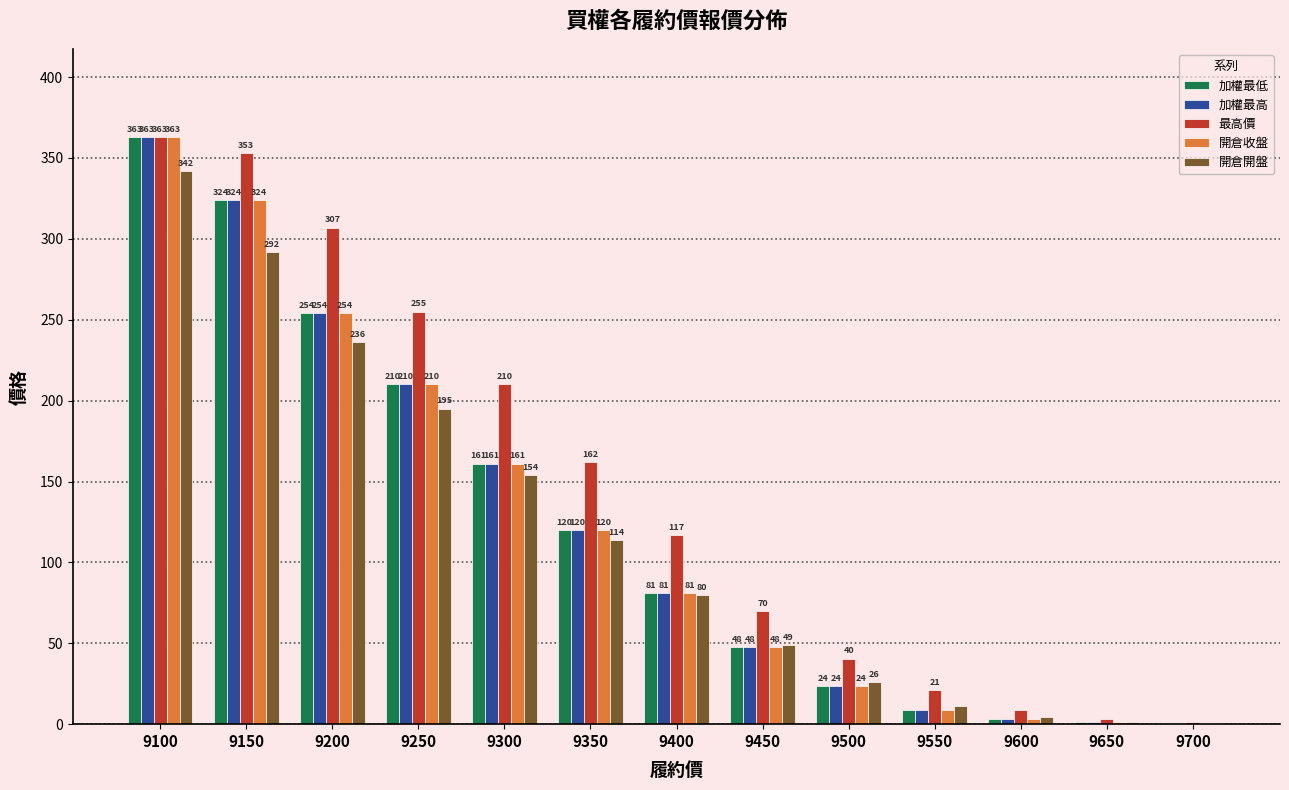

Does the chart contain stacked bars?

No